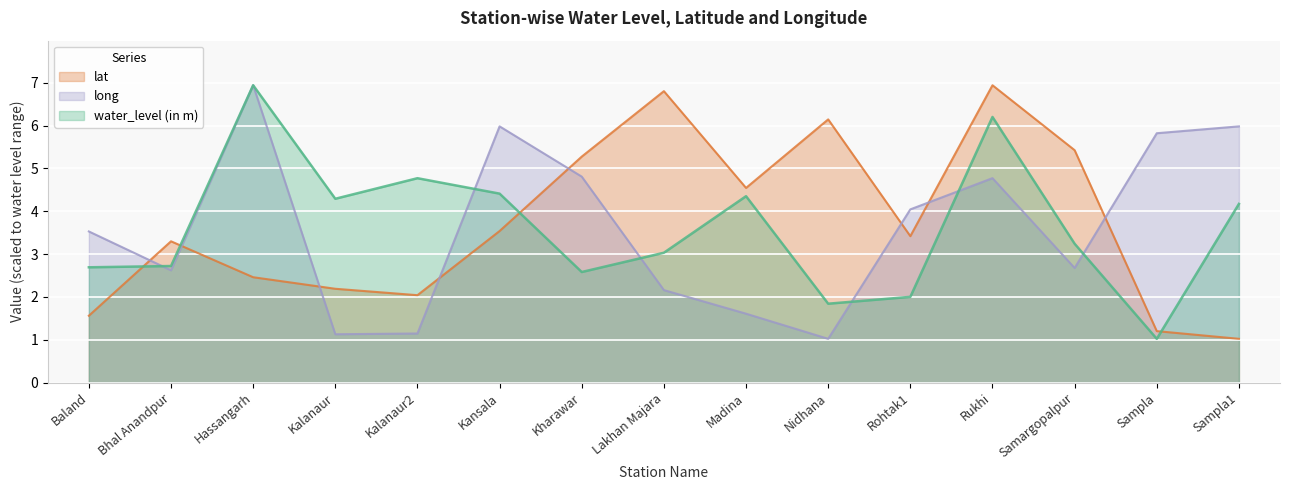

Is the value of water_level (in m) at Kansala greater than the value of lat at Rohtak1?

Yes